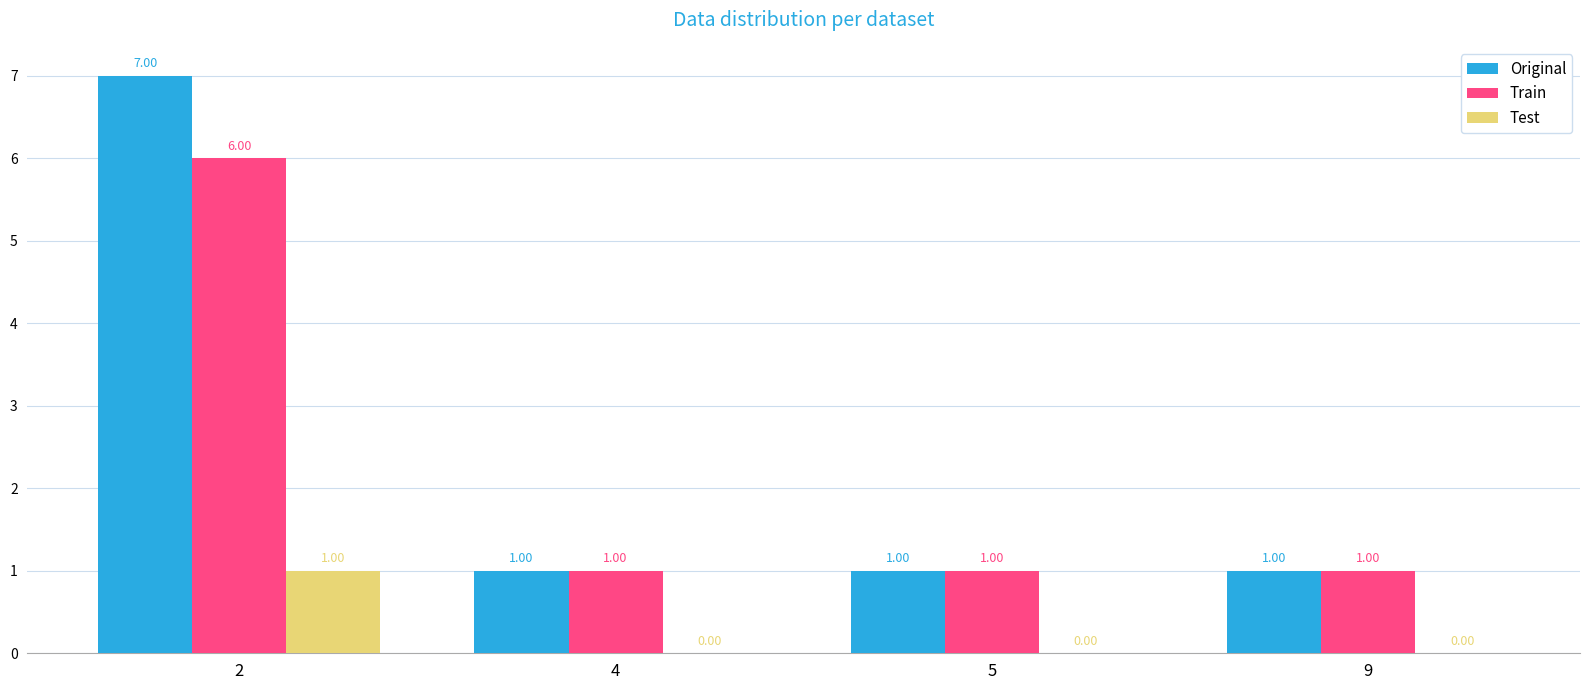

How many groups of bars are there?

4